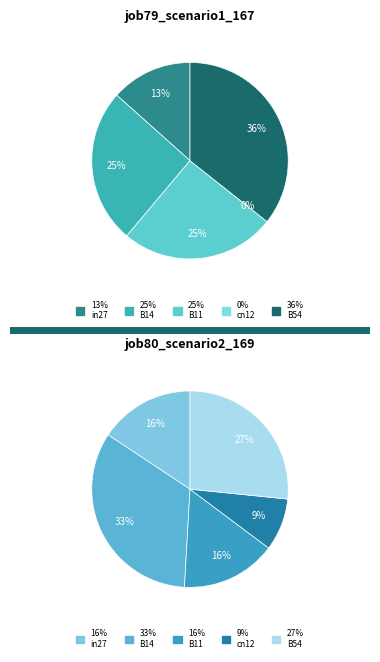

What portion of the pie excludes B11?

74.5%